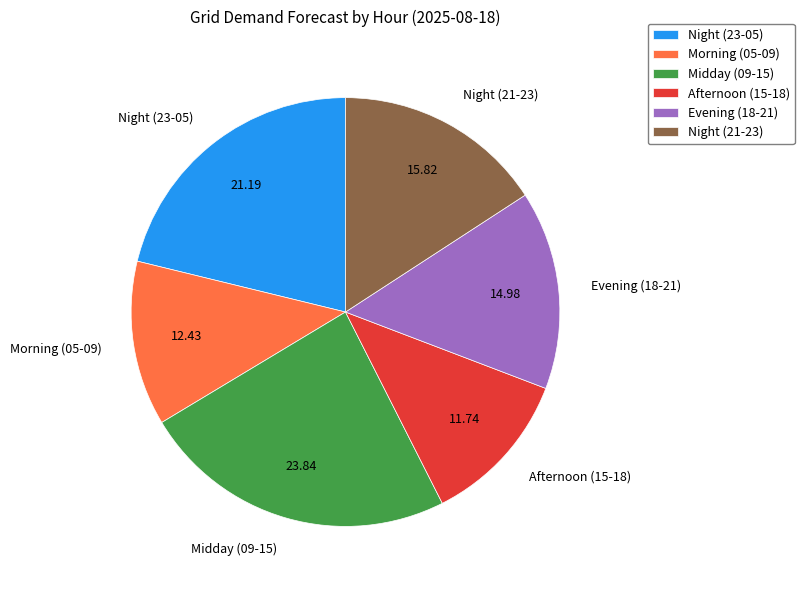

Do Morning (05-09) and Afternoon (15-18) together represent more than half of the pie?

No